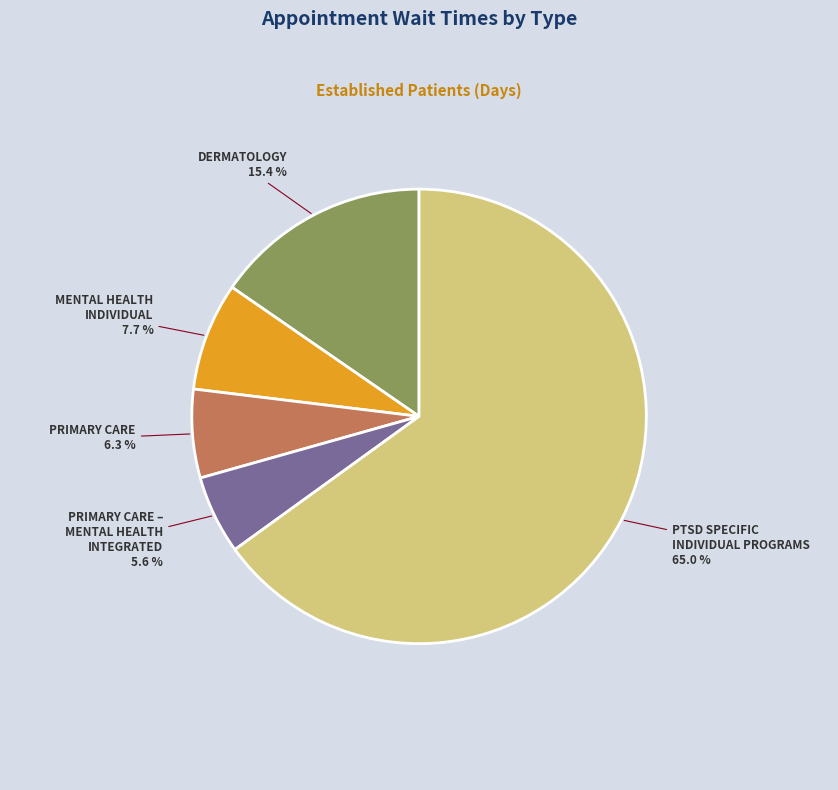

Is there any slice that represents more than half of the pie?

Yes